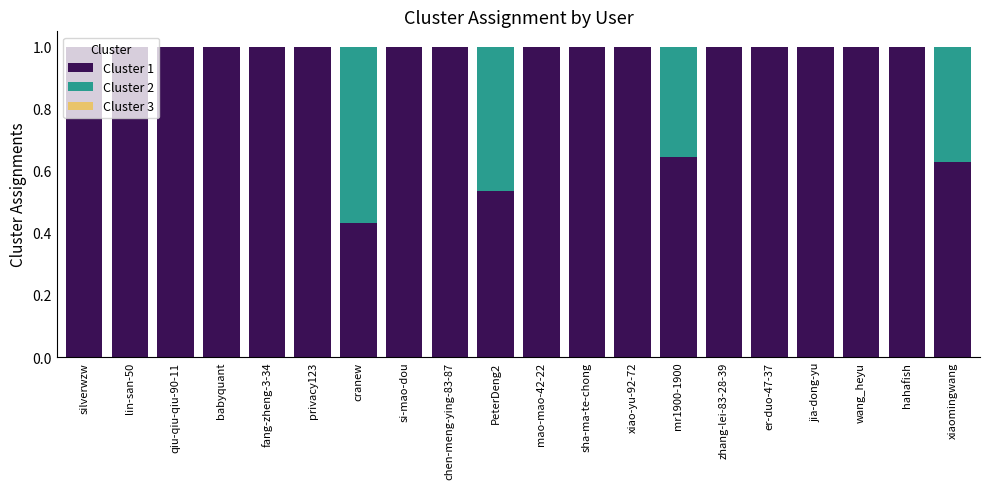

Are the bars horizontal?

No